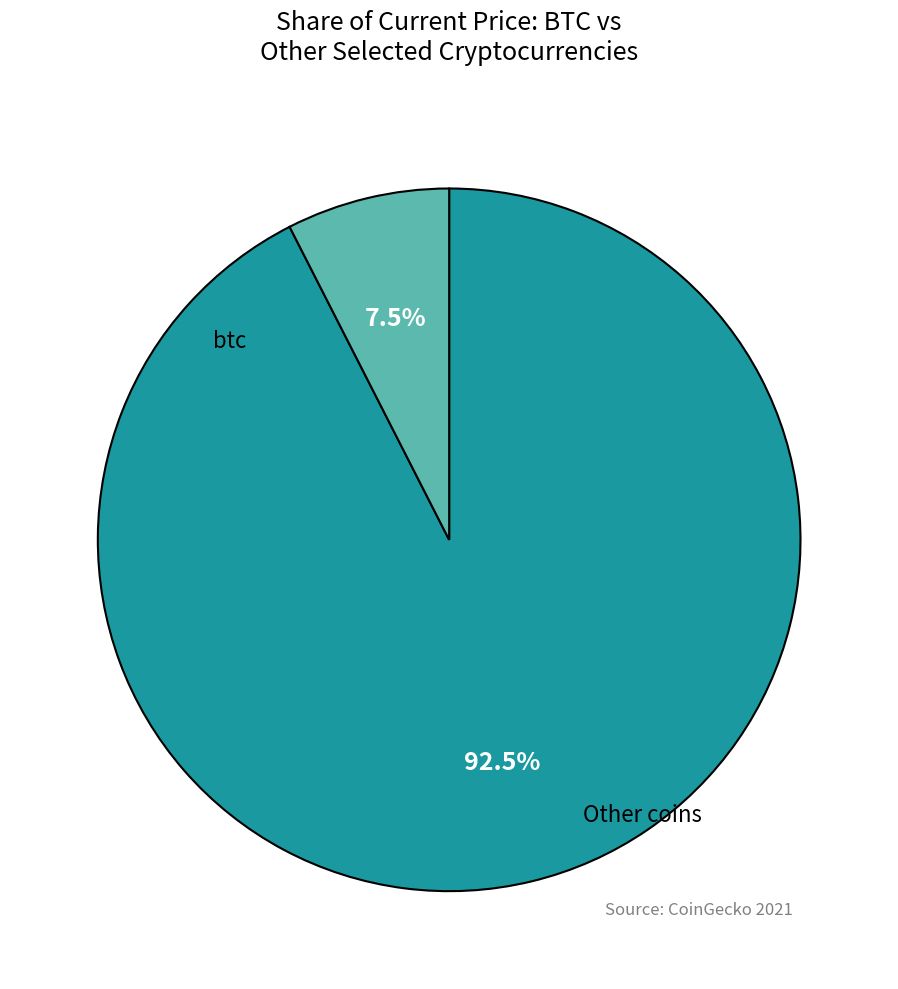

Is there a majority slice in this chart?

Yes